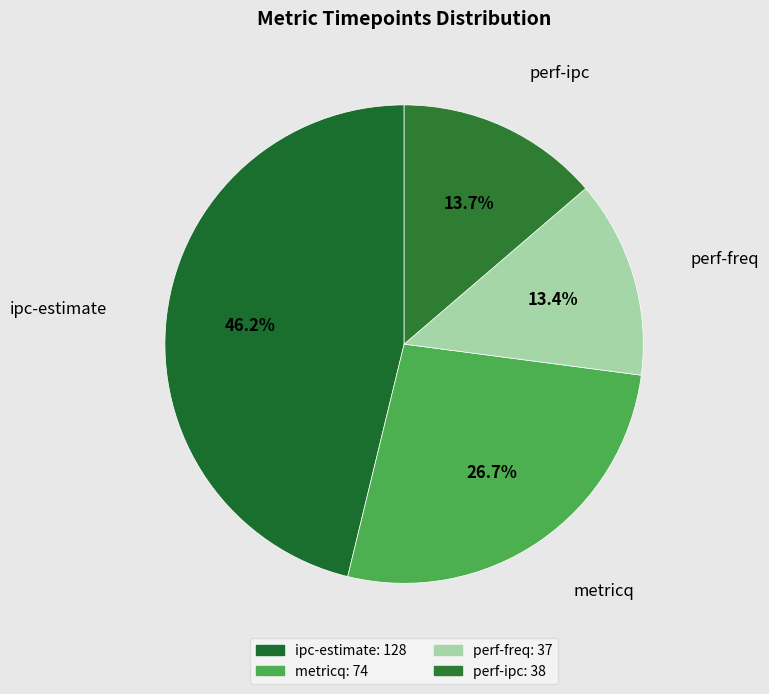

Which slice is the largest?

ipc-estimate